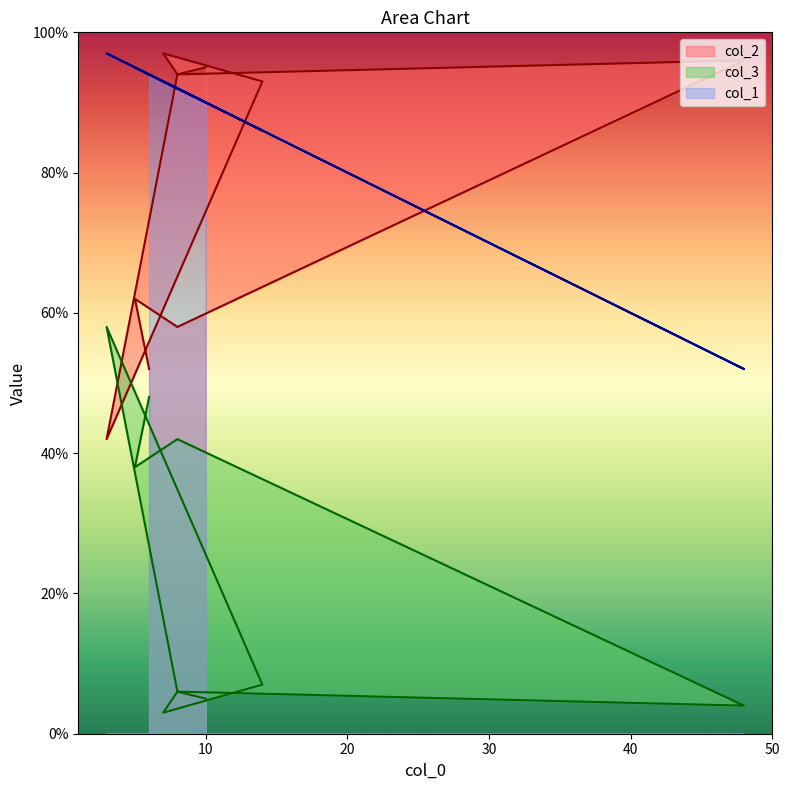

What value does the col_1 series have at 10, to the nearest 5?

90